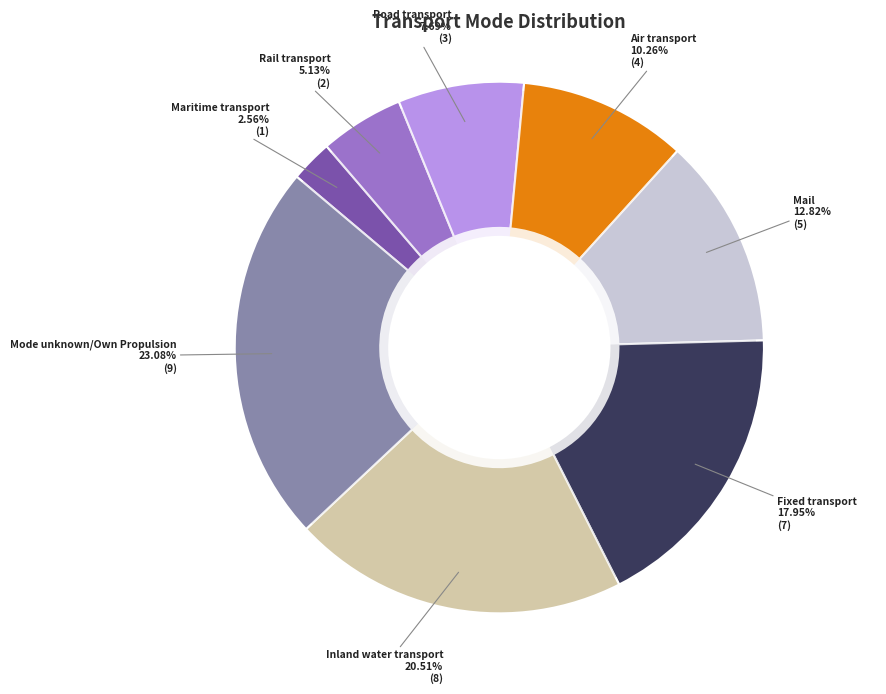

How many slices are in this pie chart?

8